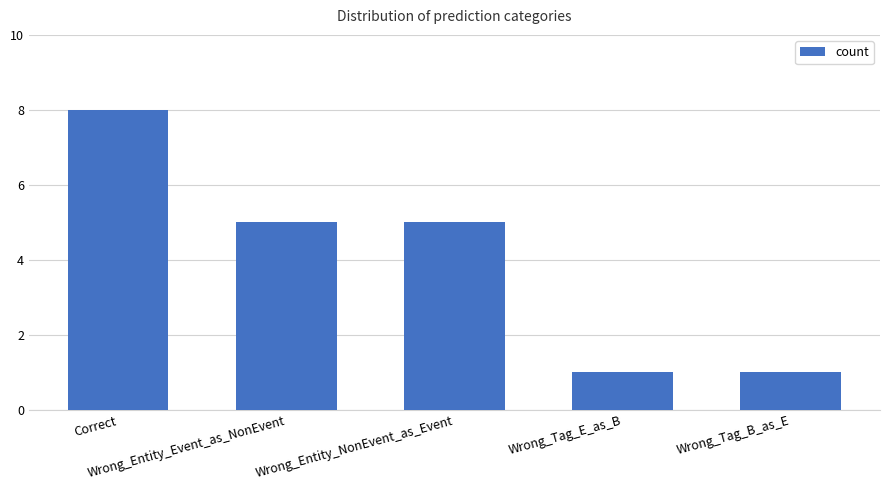

How many bars are there in total?

5